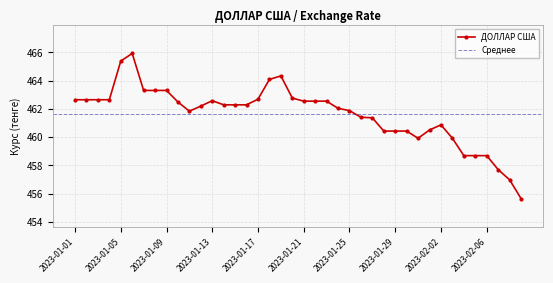

What value does the data have at 2023-02-06?

458.7